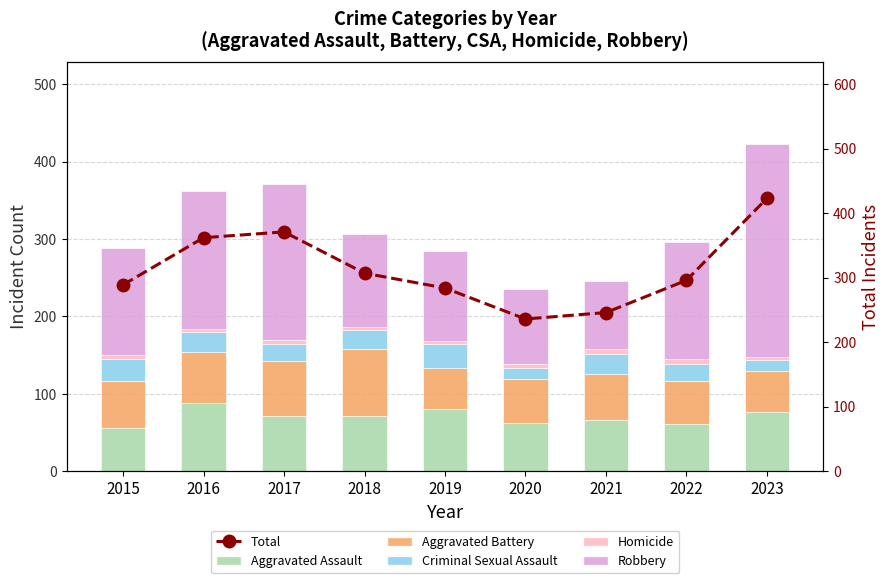

What are all the series names shown in the legend?

Aggravated Assault, Aggravated Battery, Criminal Sexual Assault, Homicide, Robbery, Total